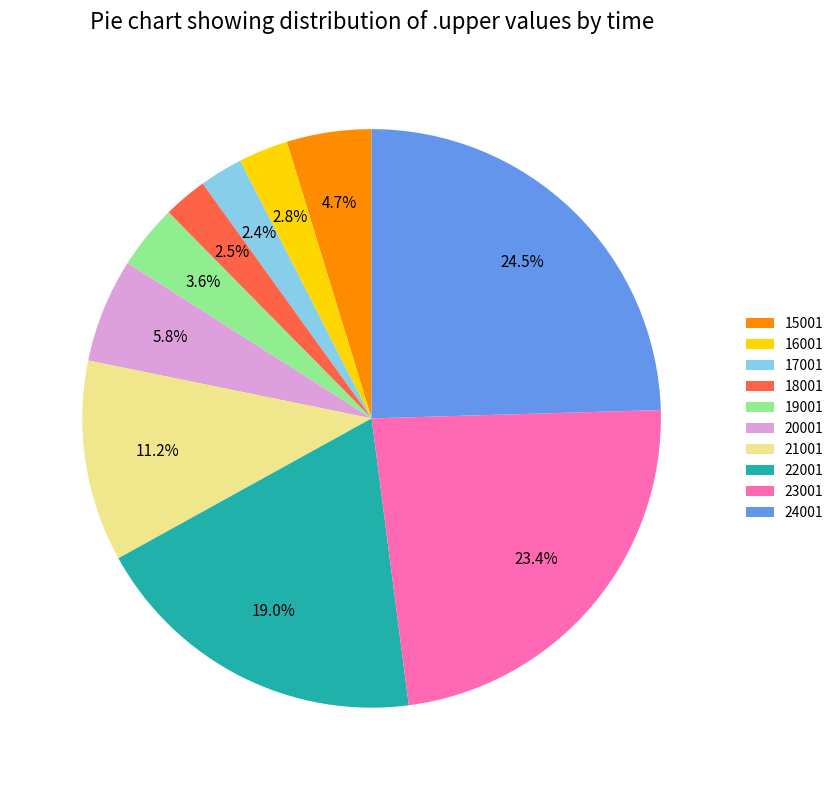

To the nearest percent, what percentage of the pie is 22001?

19%